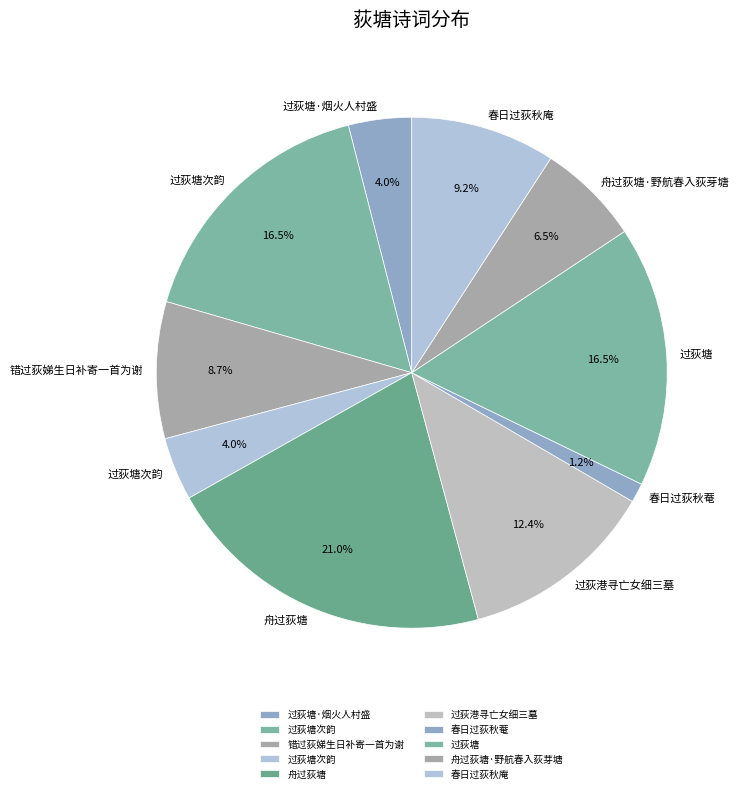

How many slices are in this pie chart?

10